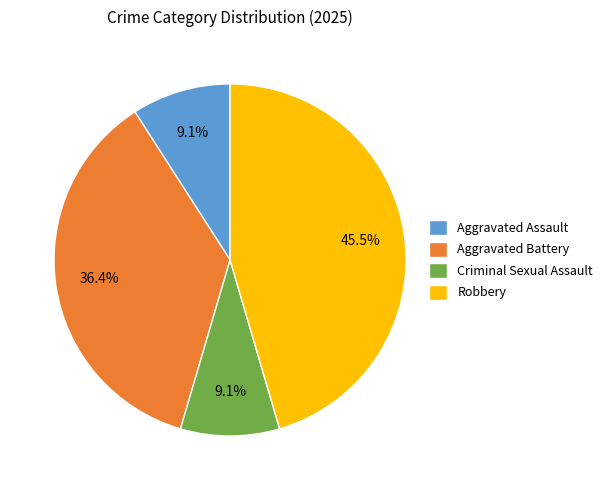

Which category has the biggest portion of the pie?

Robbery